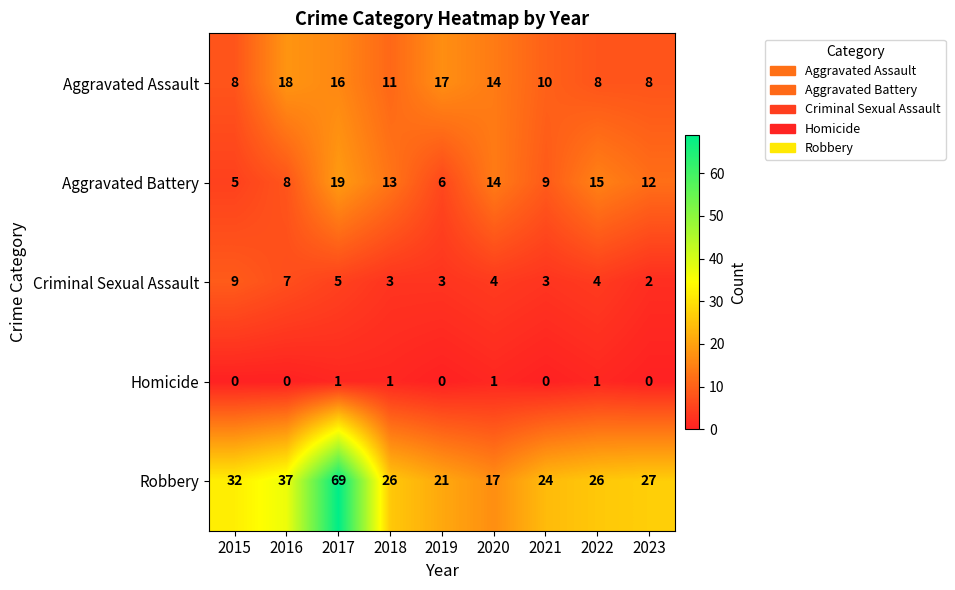

Is it true that Homicide equals 1 at 2022?

True